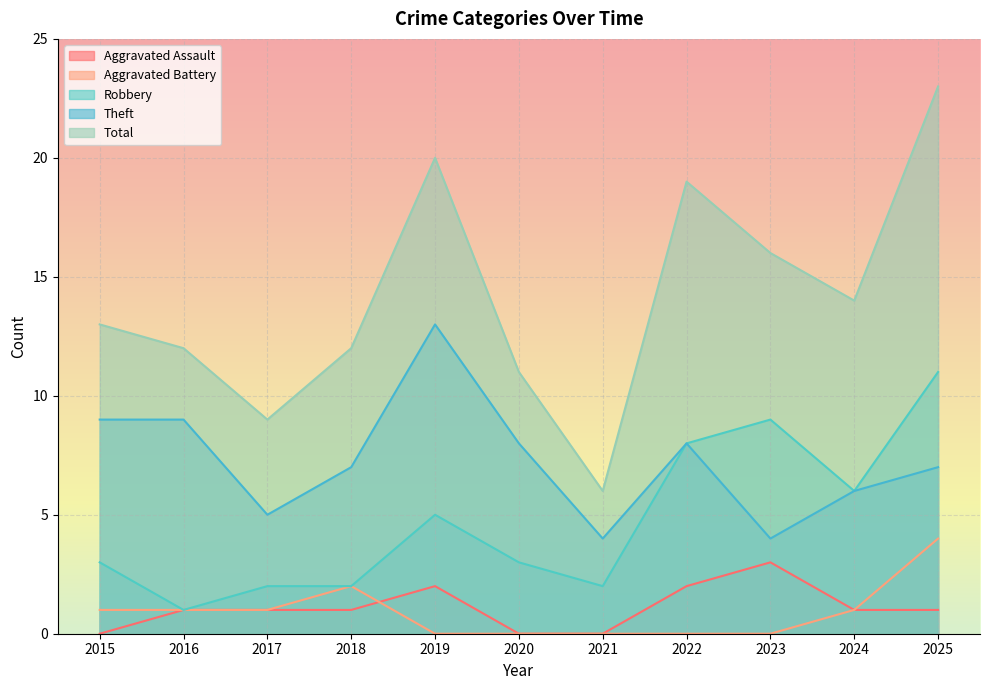

Reading left to right, what are all the values shown in this chart?

Aggravated Assault: 0	1	1	1	2	0	0	2	3	1	1
Aggravated Battery: 1	1	1	2	0	0	0	0	0	1	4
Robbery: 3	1	2	2	5	3	2	8	9	6	11
Theft: 9	9	5	7	13	8	4	8	4	6	7
Total: 13	12	9	12	20	11	6	19	16	14	23